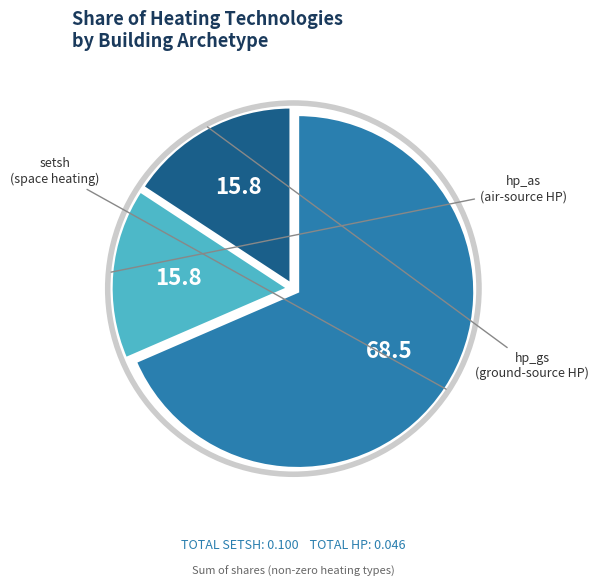

Does any single category account for the majority?

Yes